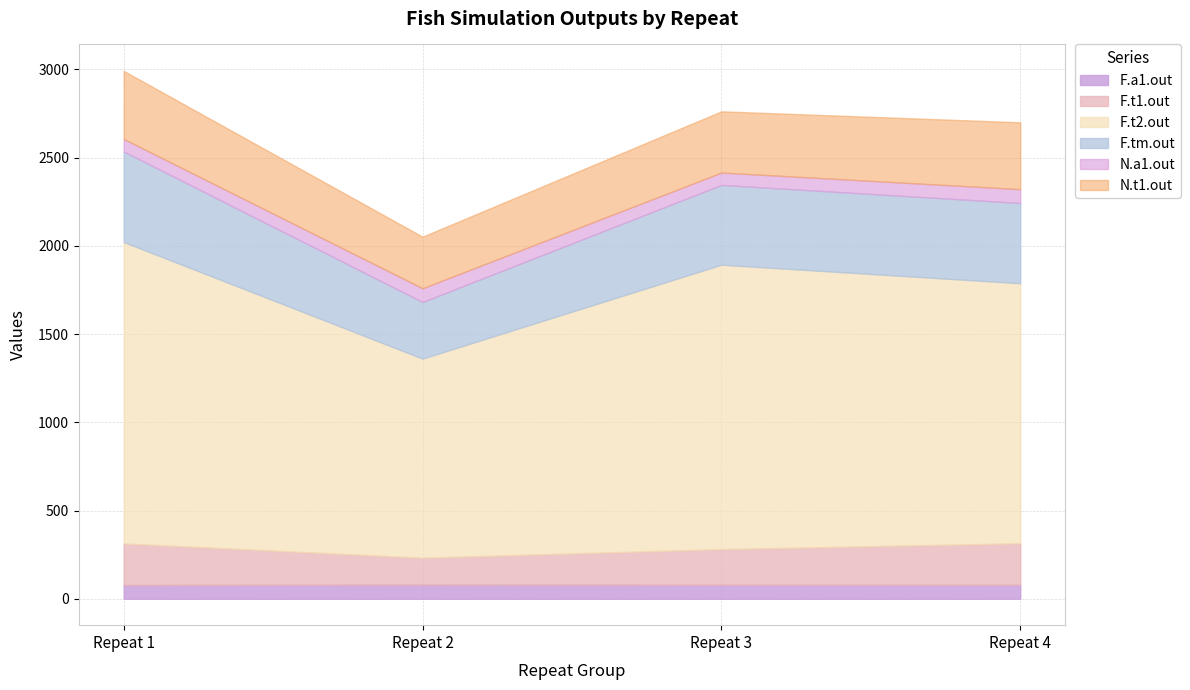

True or false: F.t2.out and N.a1.out cross at least once.

False